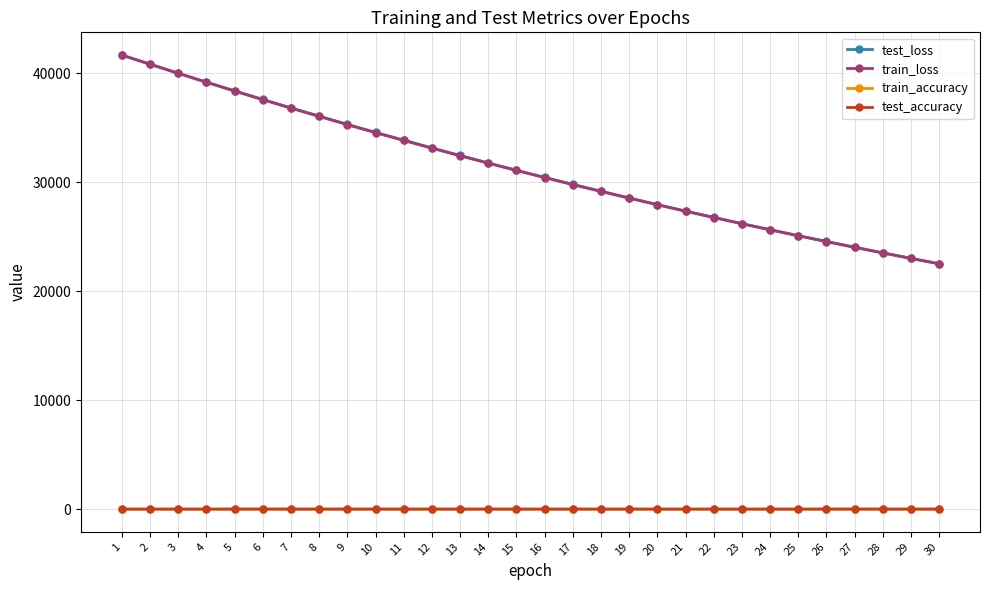

The value of train_loss at 11 is 47452.5. True or false?

False